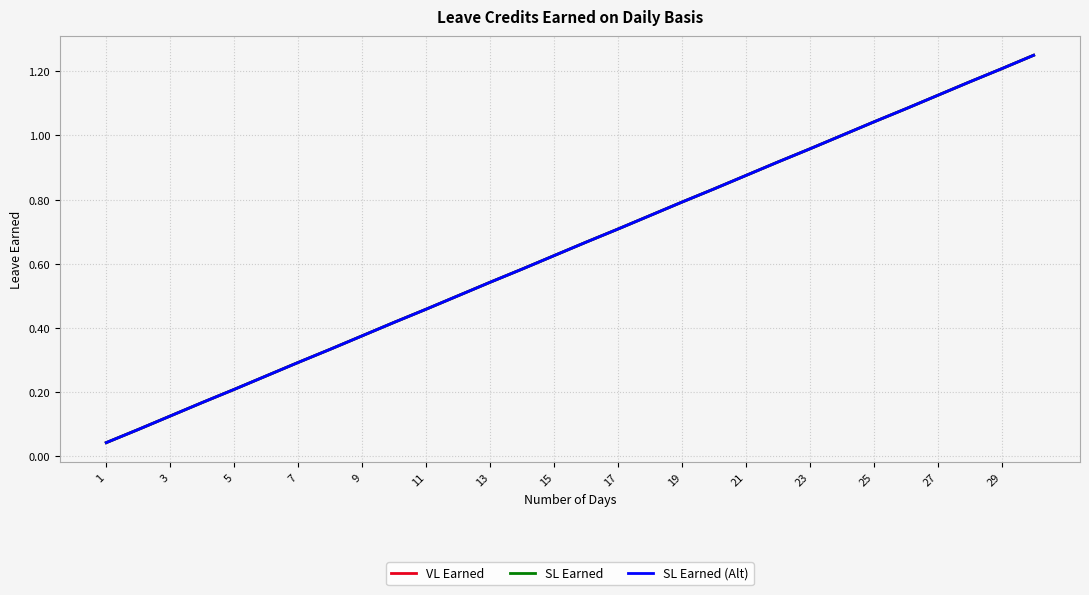

Which series has the largest range (max minus min)?

VL Earned